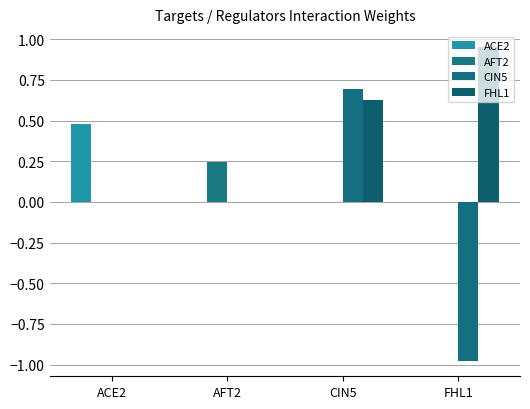

What is the sum of the FHL1 values at FHL1 and AFT2?

1.0